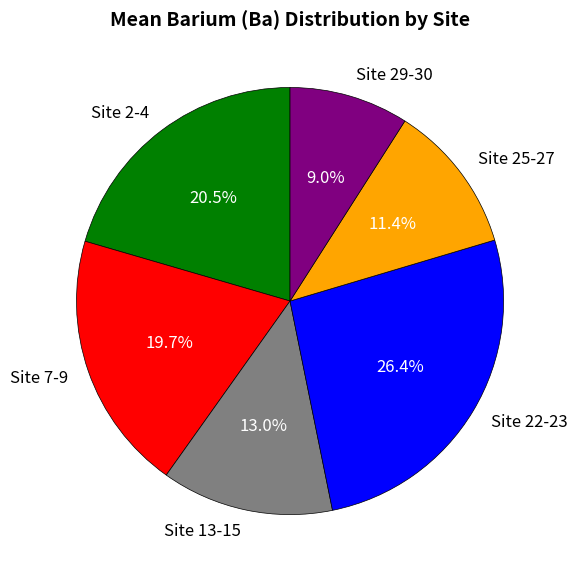

Which category has the smallest portion of the pie?

Site 29-30